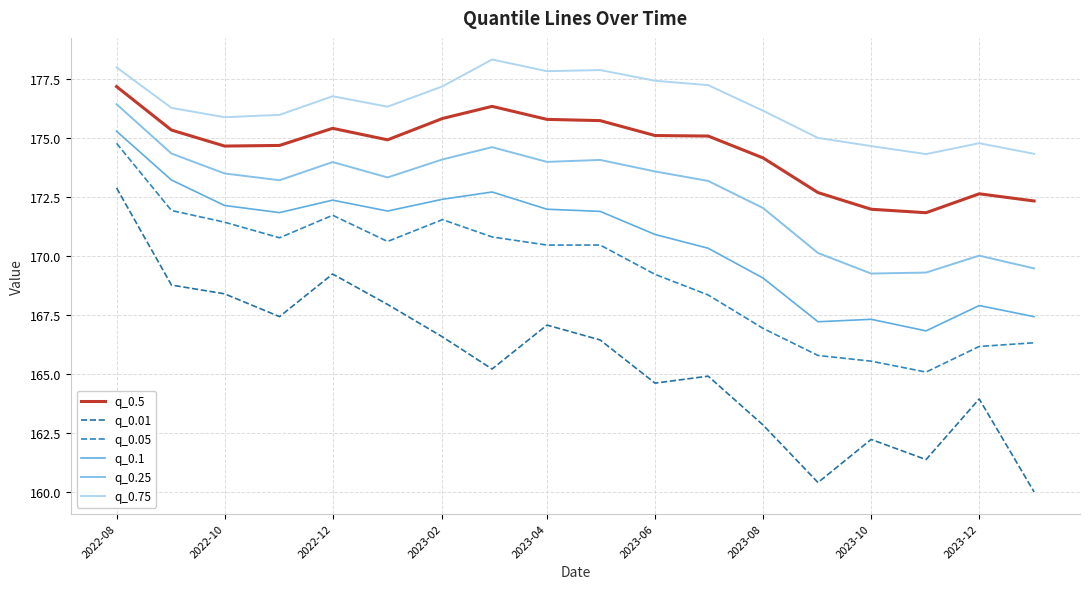

What are all the series names shown in the legend?

q_0.5, q_0.01, q_0.05, q_0.1, q_0.25, q_0.75